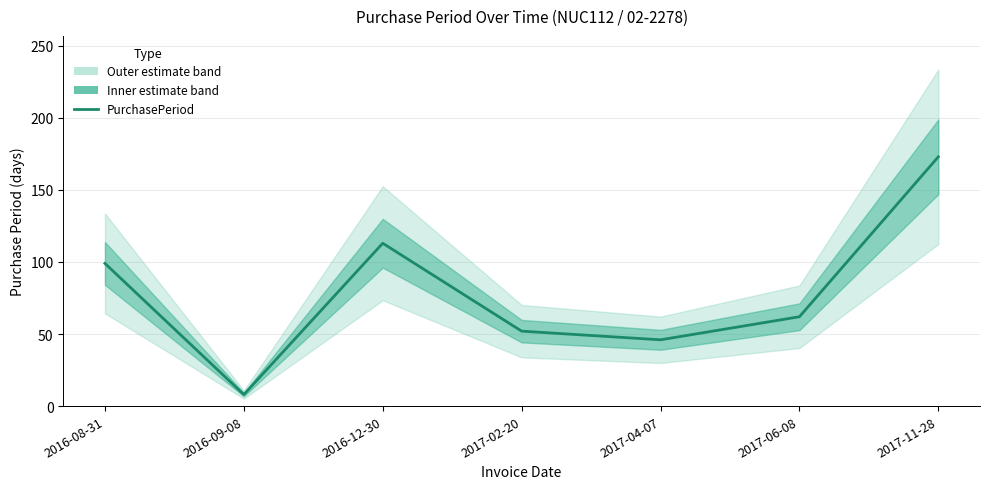

Is it true that the value at 2016-12-30 is 61?

False